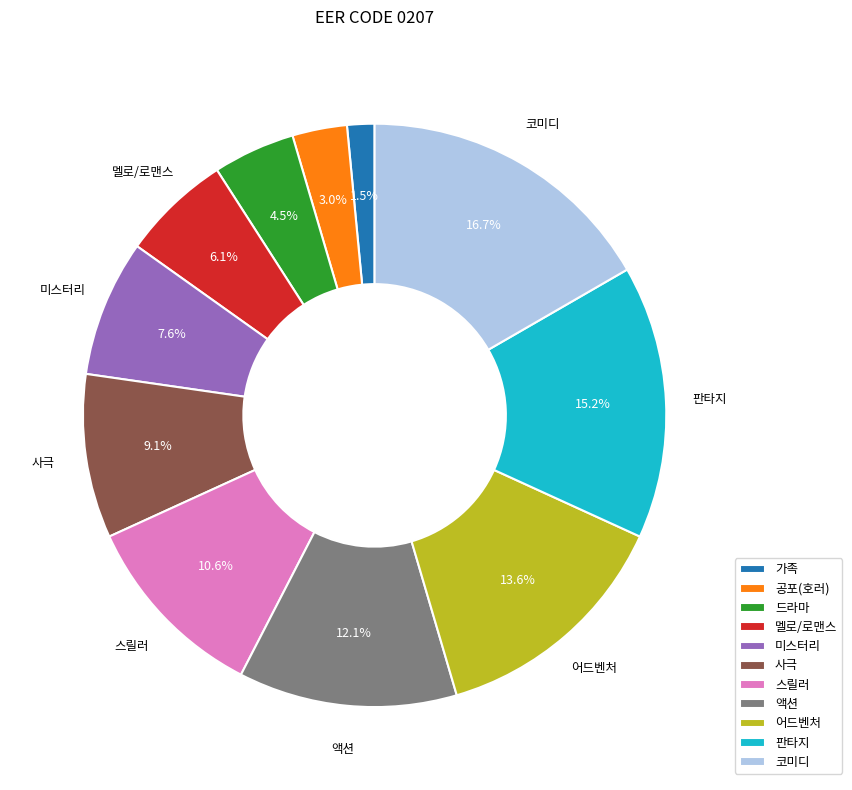

Is 스릴러 the majority of the pie?

No